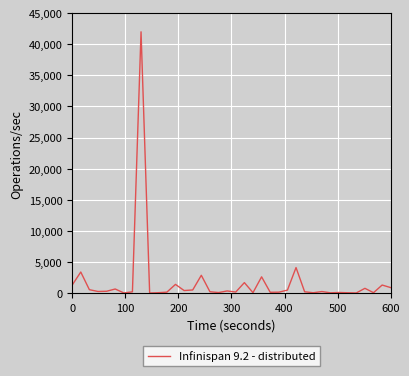

What is the greatest value displayed?

42000.0